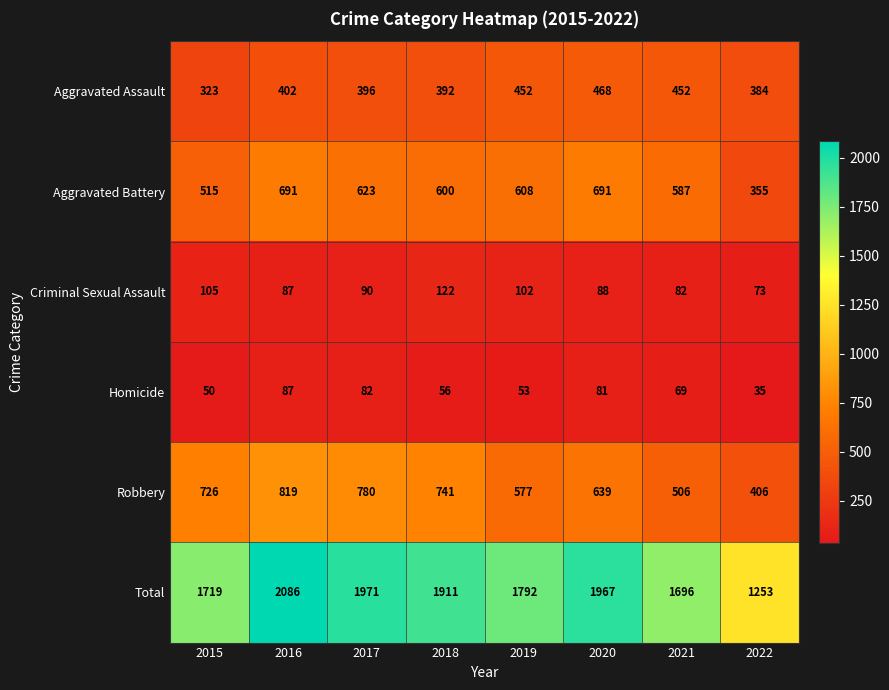

Rank the series at 2020 from highest to lowest value.

Total, Aggravated Battery, Robbery, Aggravated Assault, Criminal Sexual Assault, Homicide